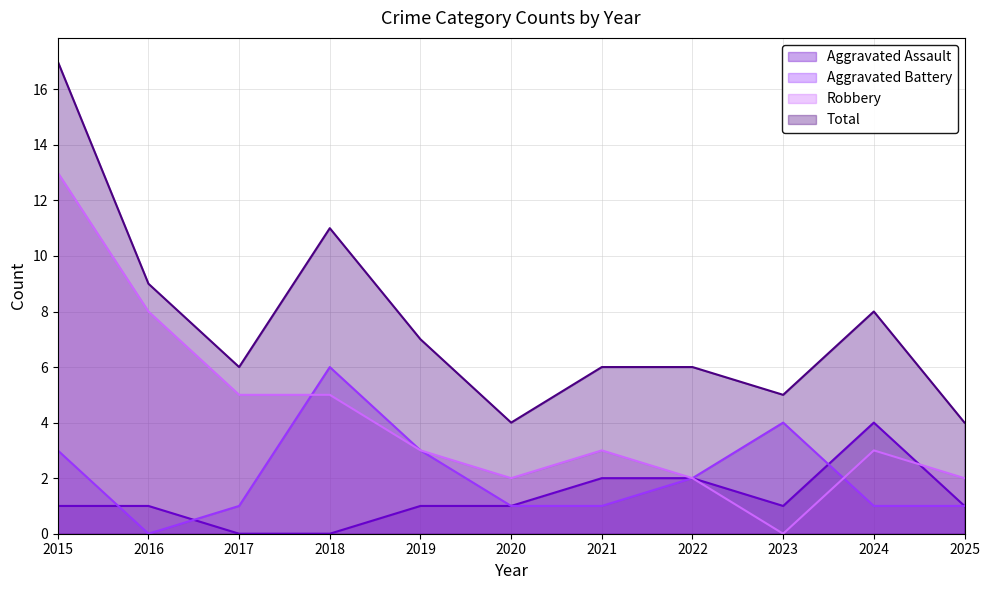

Which label corresponds to the largest value in the chart?

2015